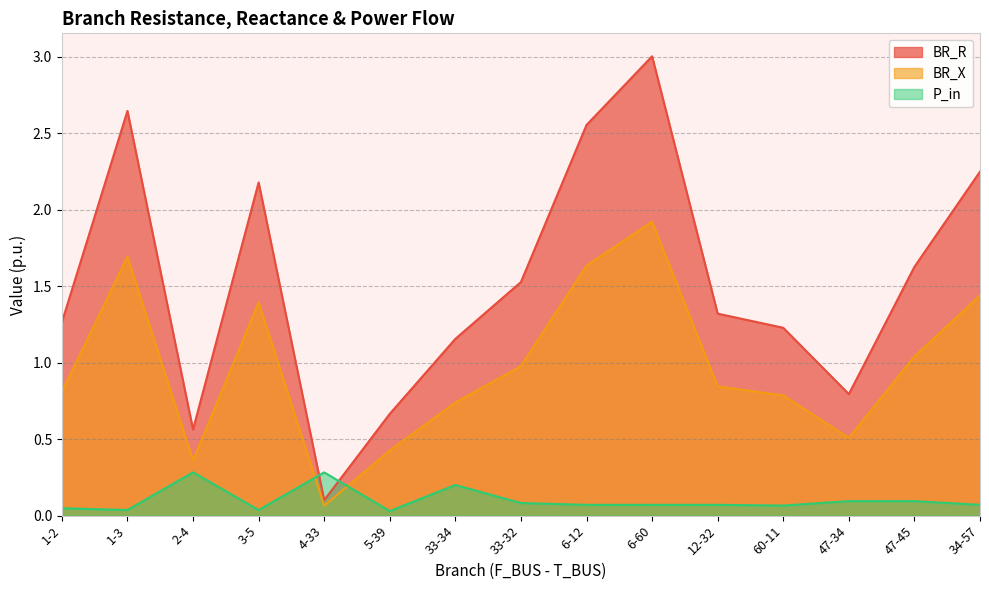

Does the chart have visible grid lines?

Yes